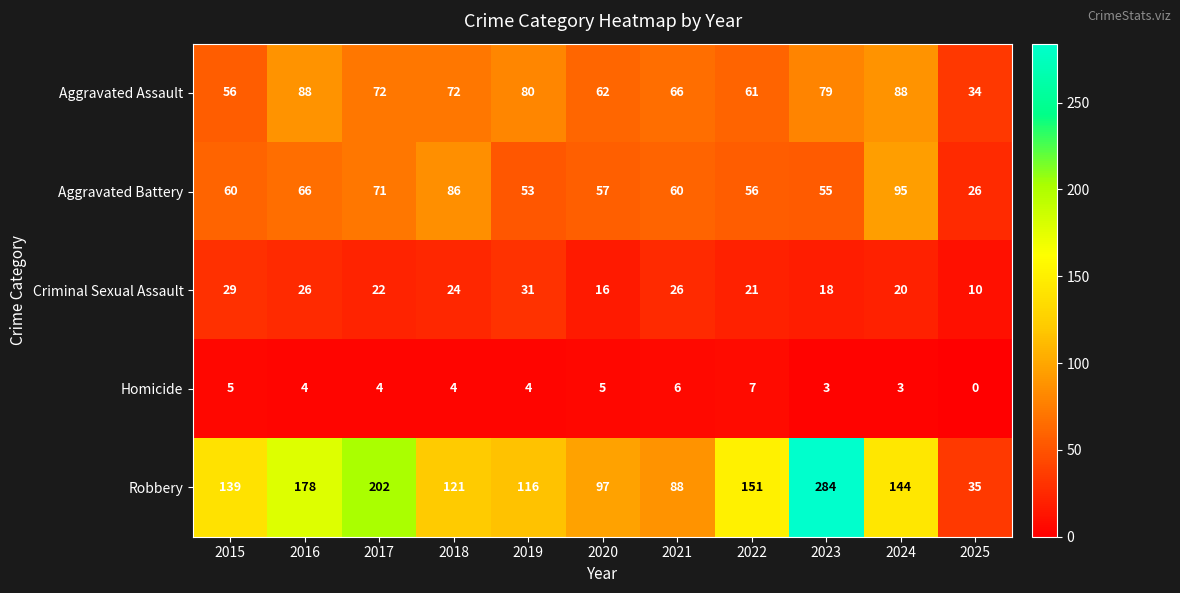

The Robbery series shows 210 at 2015. True or false?

False